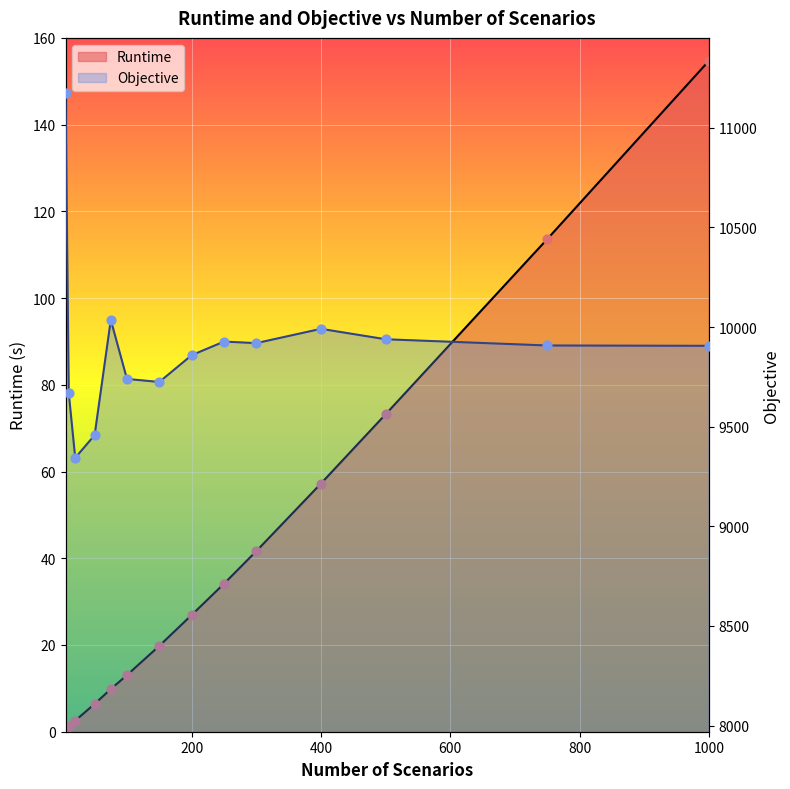

At which category is the sum across all series the highest?

5